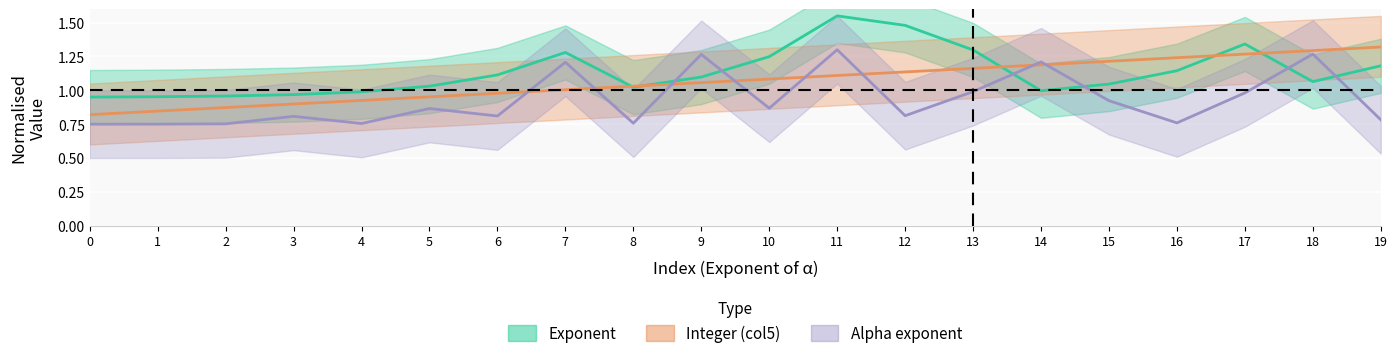

In Exponent, how many points are lower than both neighbors (excluding endpoints)?

3